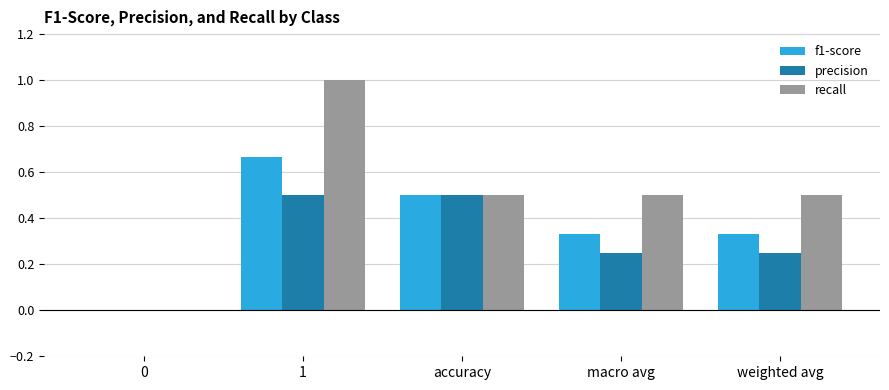

What is the sum of all f1-score values?

1.8